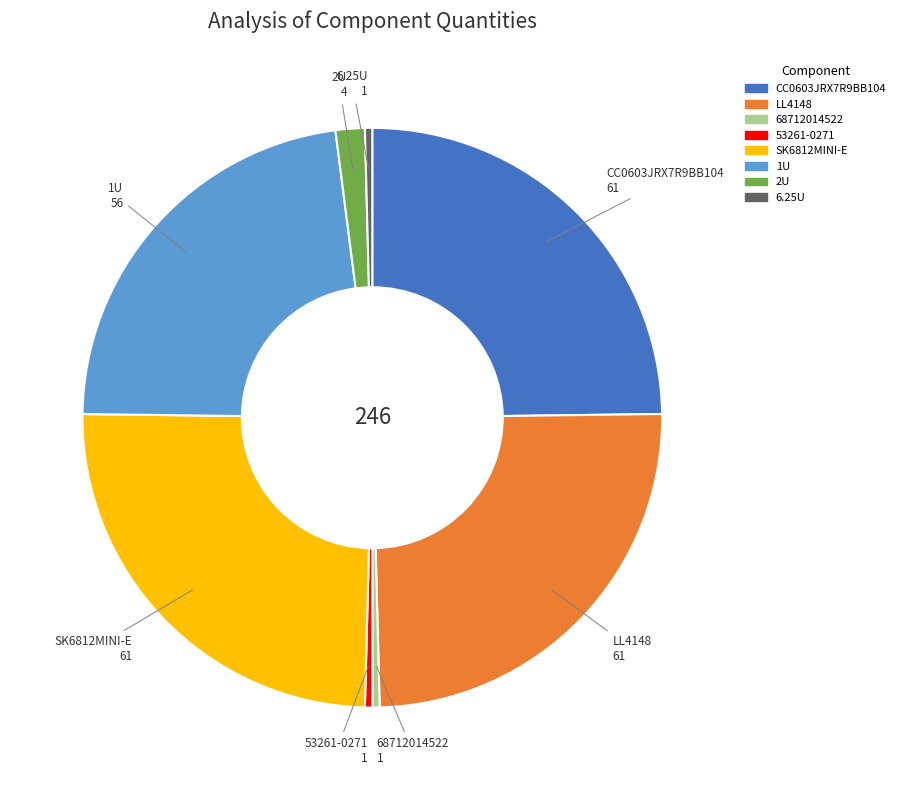

Which has a higher value, 68712014522 or 1U?

1U